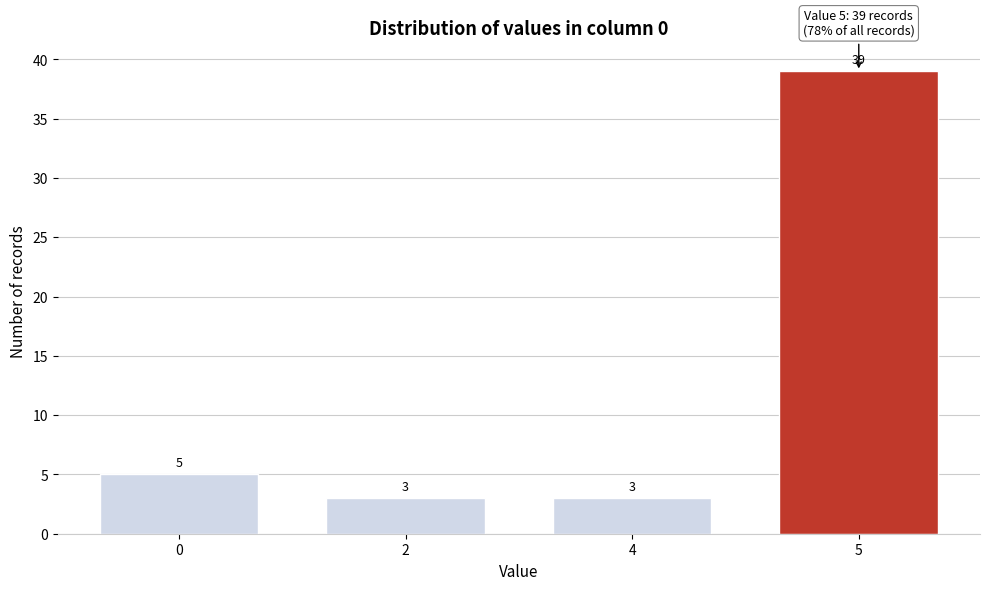

Reading right to left, list all the values displayed in this chart.

5=39	4=3	2=3	0=5